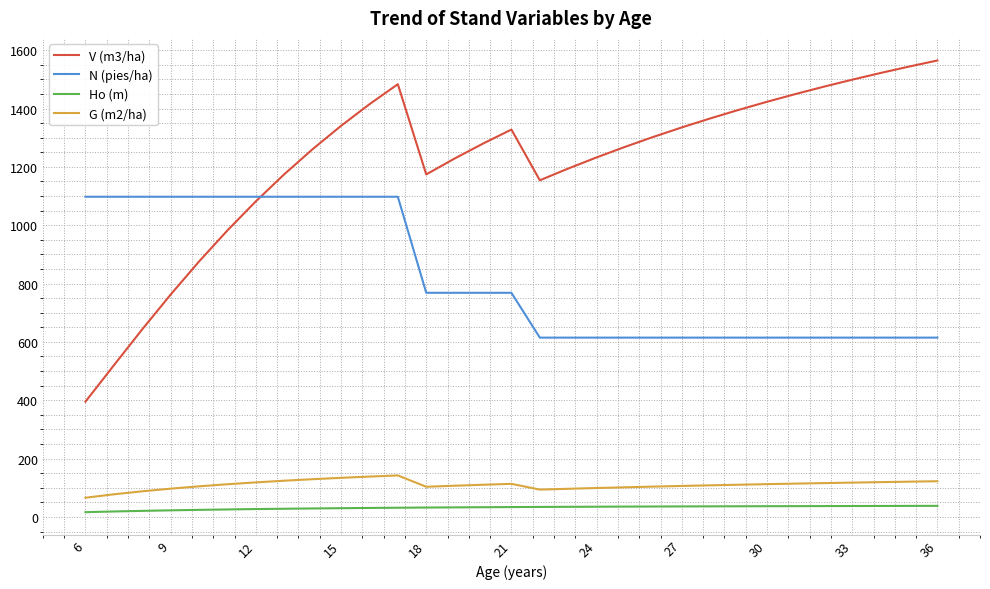

List the series in order of their peak value, lowest first.

Ho (m), G (m2/ha), N (pies/ha), V (m3/ha)